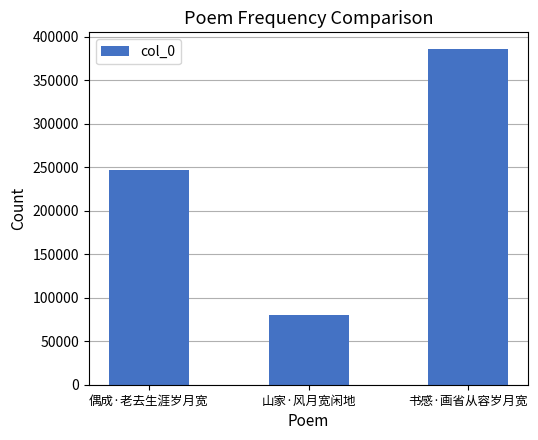

What is the difference between the maximum and minimum values?

306029